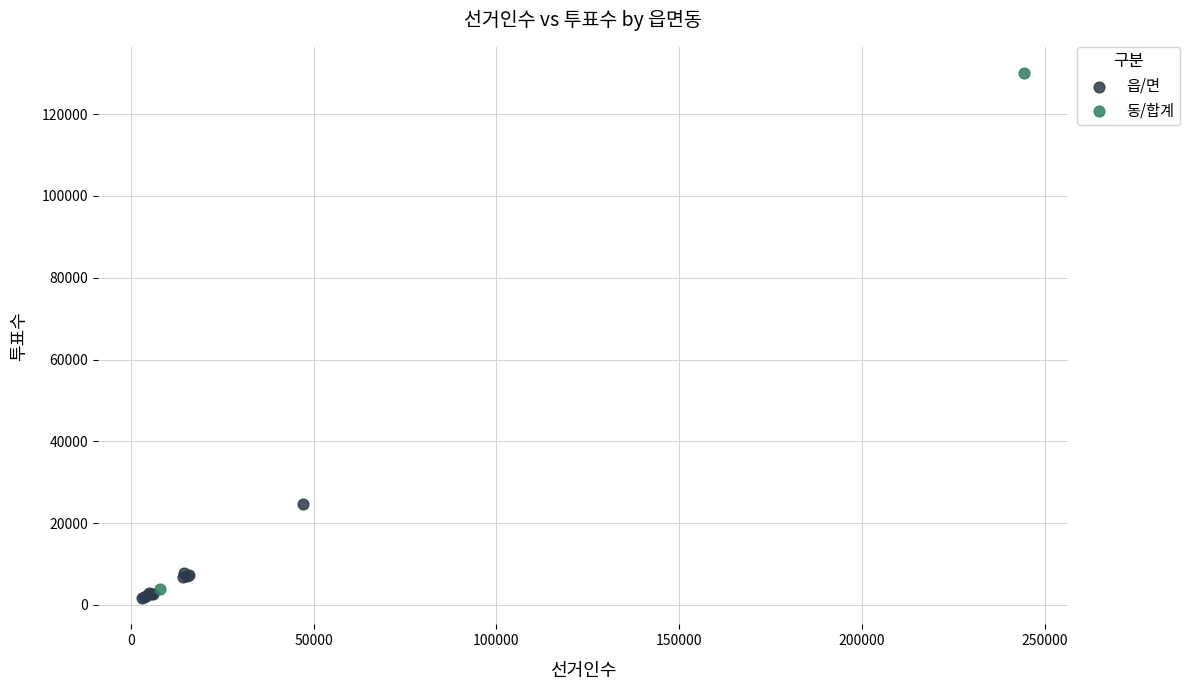

Which series has the widest spread of Y values?

동/합계